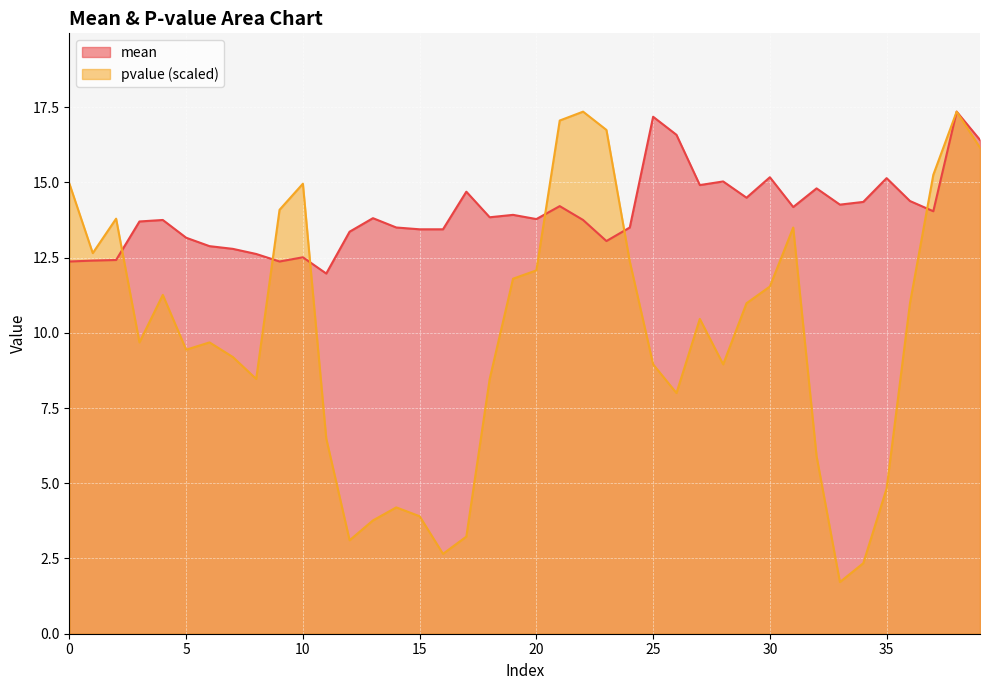

Between which two adjacent categories do mean and pvalue first intersect?

2 and 3